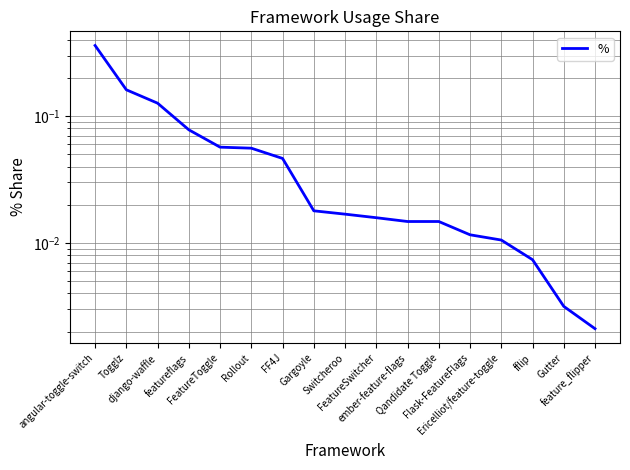

Rank the categories by value from highest to lowest.

angular-toggle-switch, Togglz, django-waffle, featureflags, FeatureToggle, Rollout, FF4J, Gargoyle, Switcheroo, FeatureSwitcher, ember-feature-flags, Qandidate Toggle, Flask-FeatureFlags, Ericelliot/feature-toggle, fflip, Gutter, feature_flipper